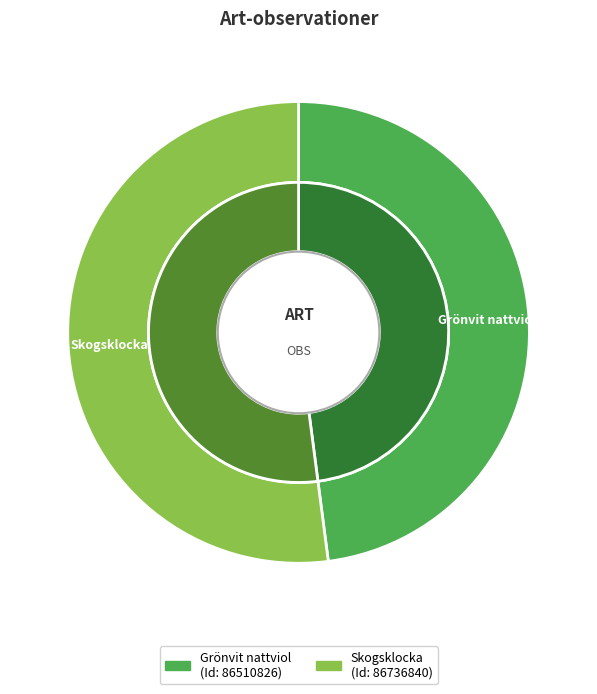

How many slices are in this pie chart?

2